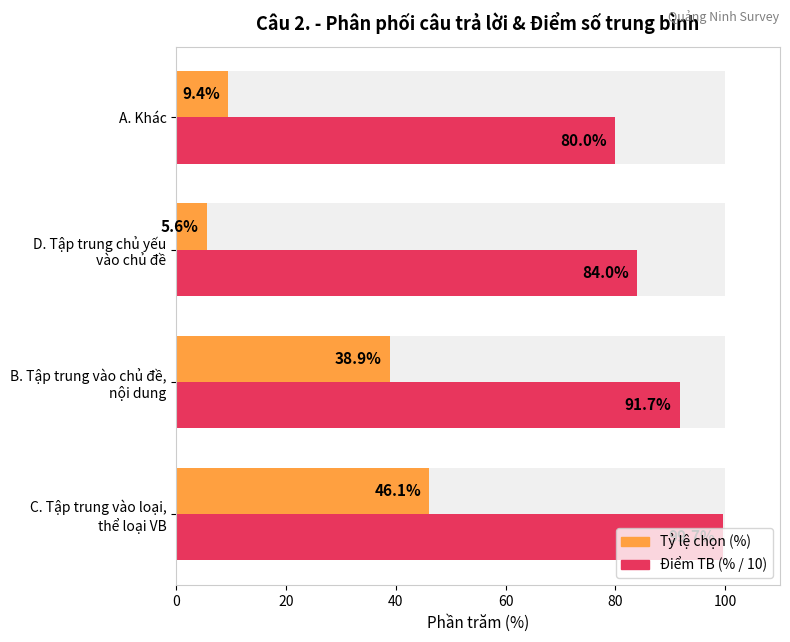

What is the sum of all Tỷ lệ chọn (%) values?

100.0